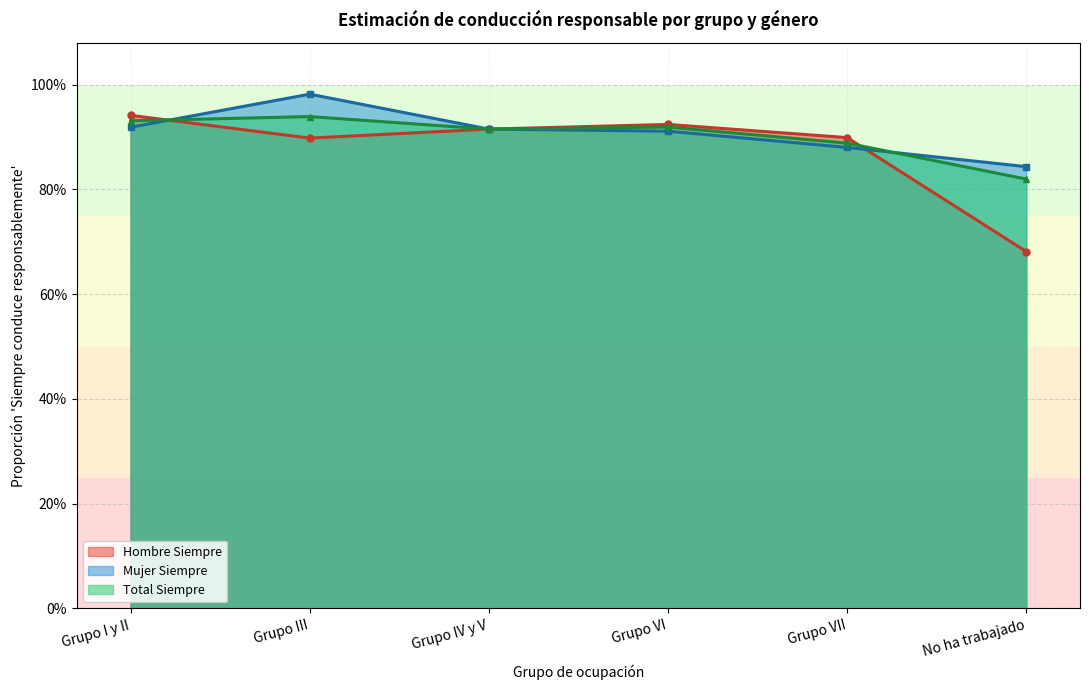

What is the label of the 3rd point from the left?

Grupo IV y V